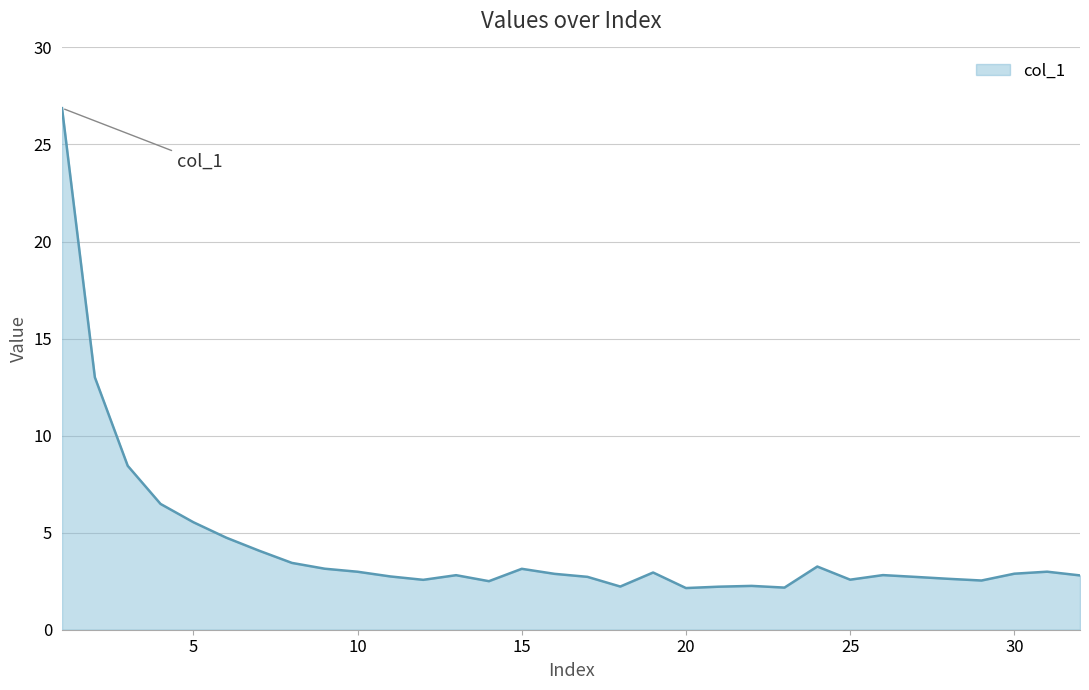

What is the difference between the maximum and minimum values?

24.7